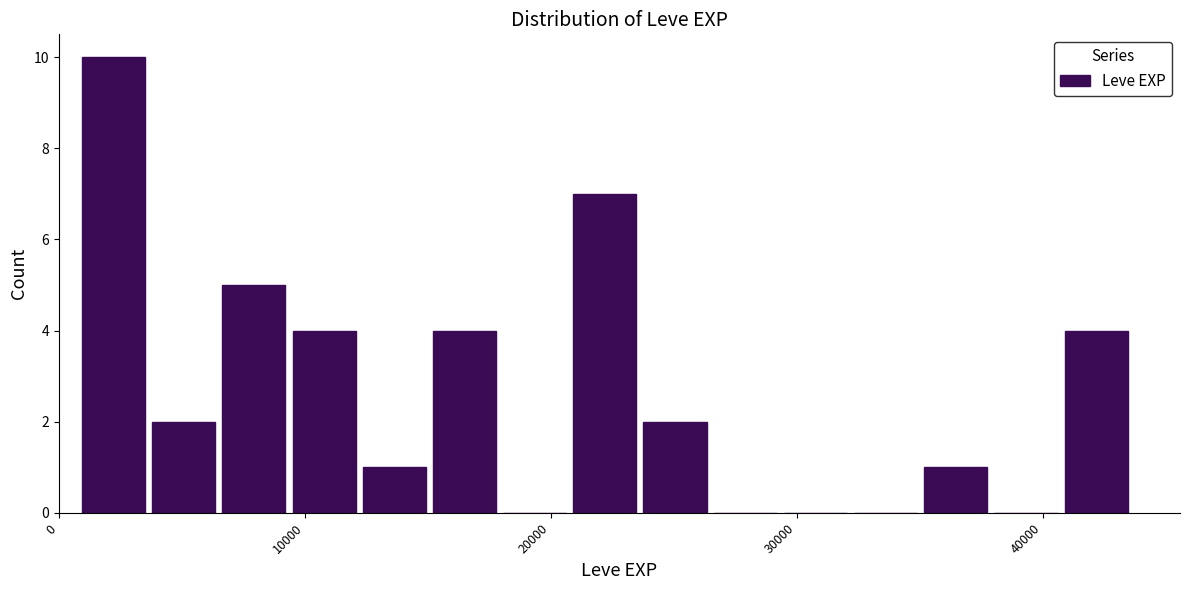

Read against the x-axis, roughly where is the centre of the tallest bar?

2000